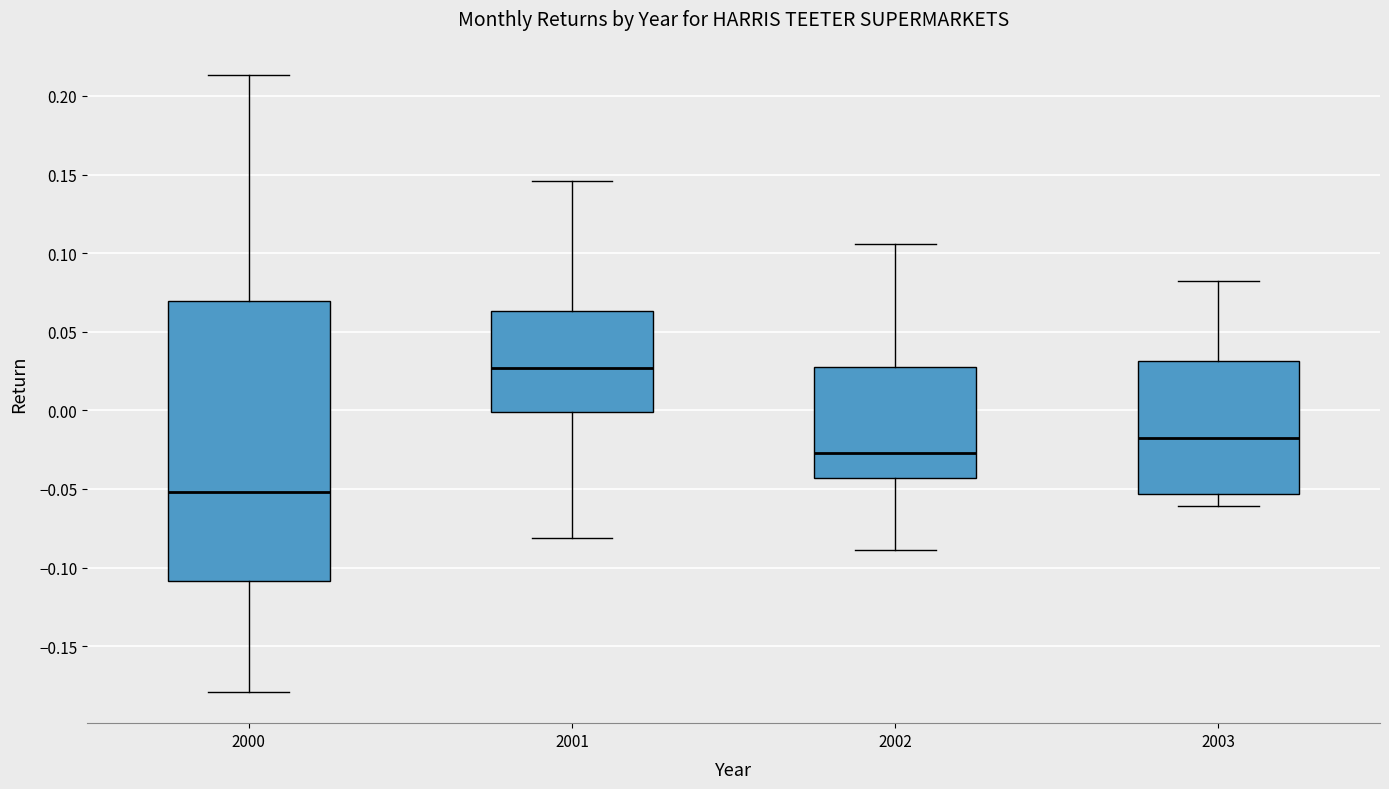

Comparing the boxes themselves (not the whiskers), which one is the tallest?

2000